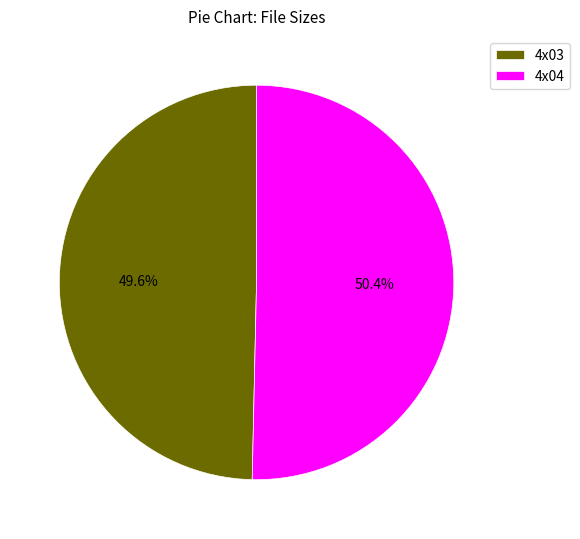

Rank the categories by value from lowest to highest.

4x03, 4x04